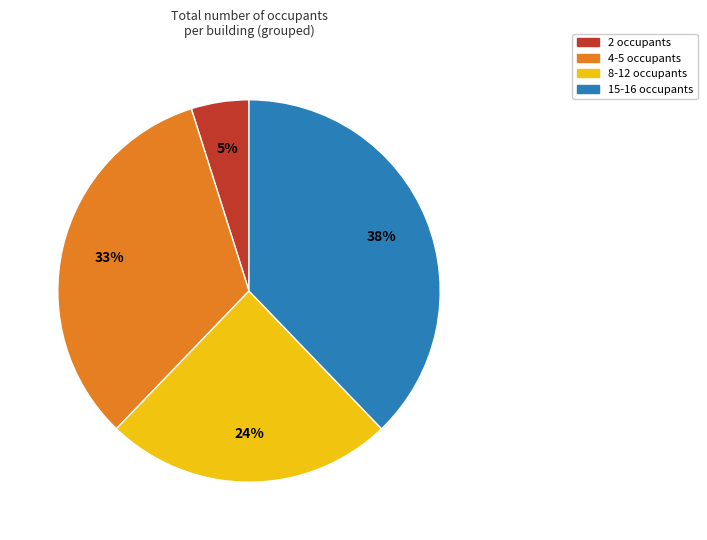

Is there a majority slice in this chart?

No